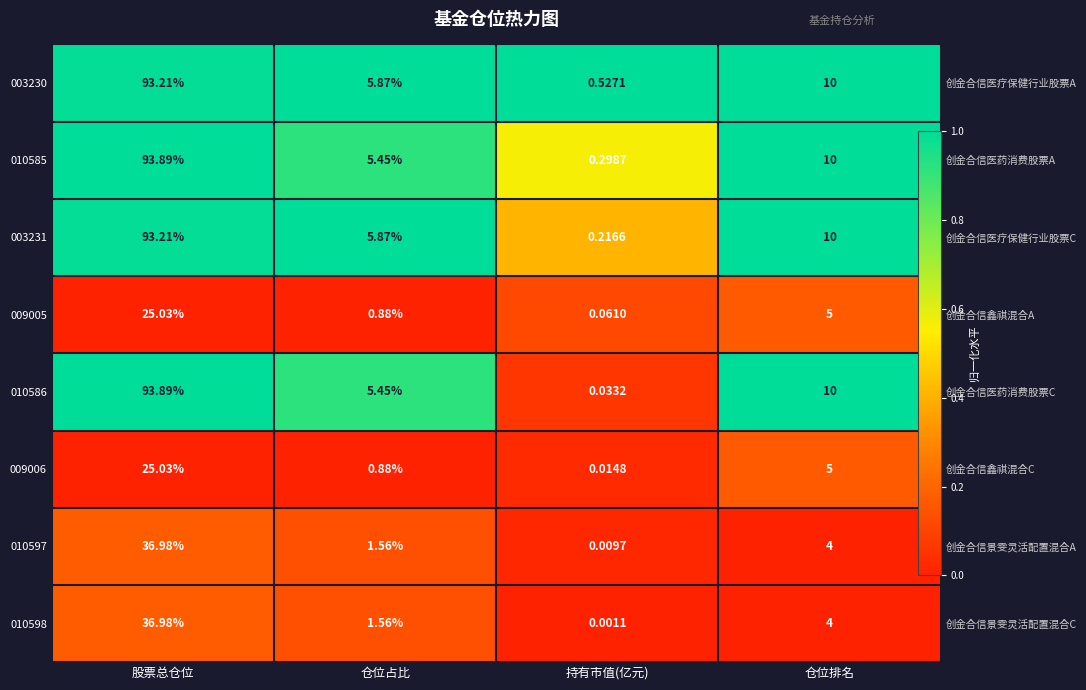

Count the number of data series in this chart.

8